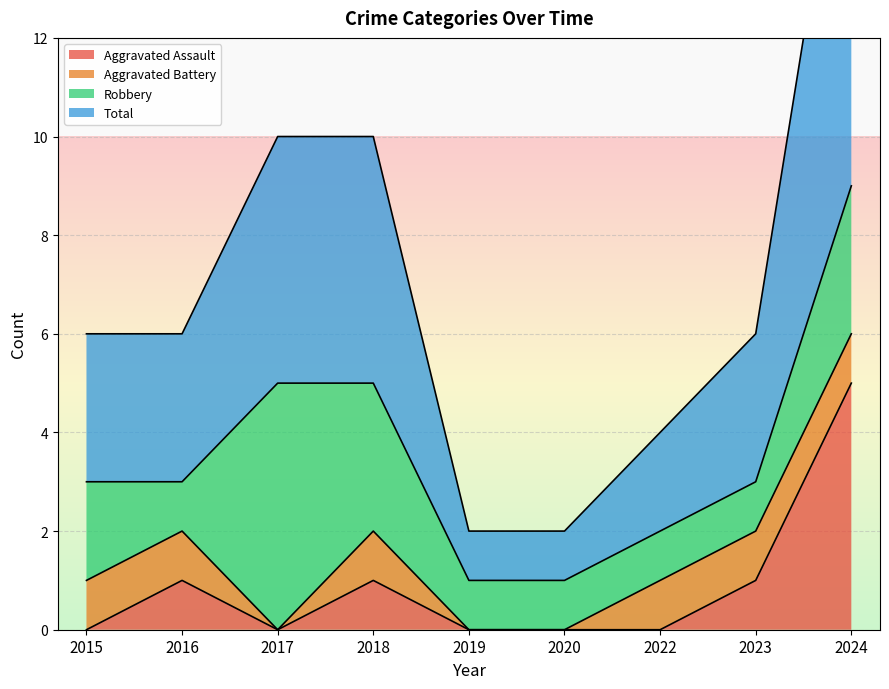

Which series changed the most between 2016 and 2017?

Total